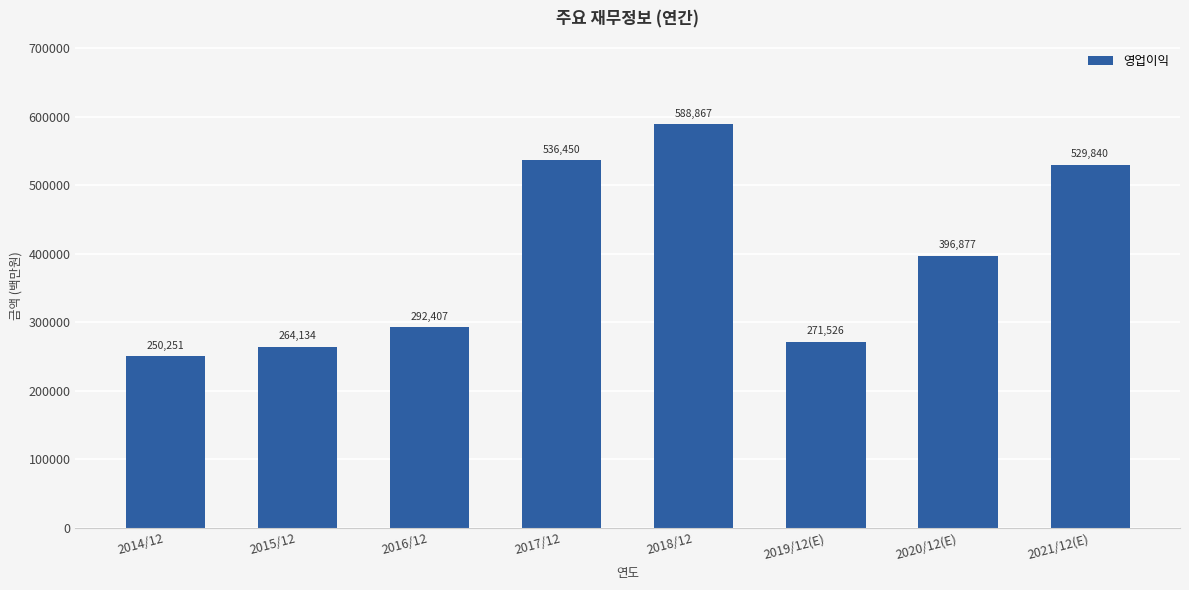

What is the sum of the values at 2014/12 and 2019/12(E)?

521777